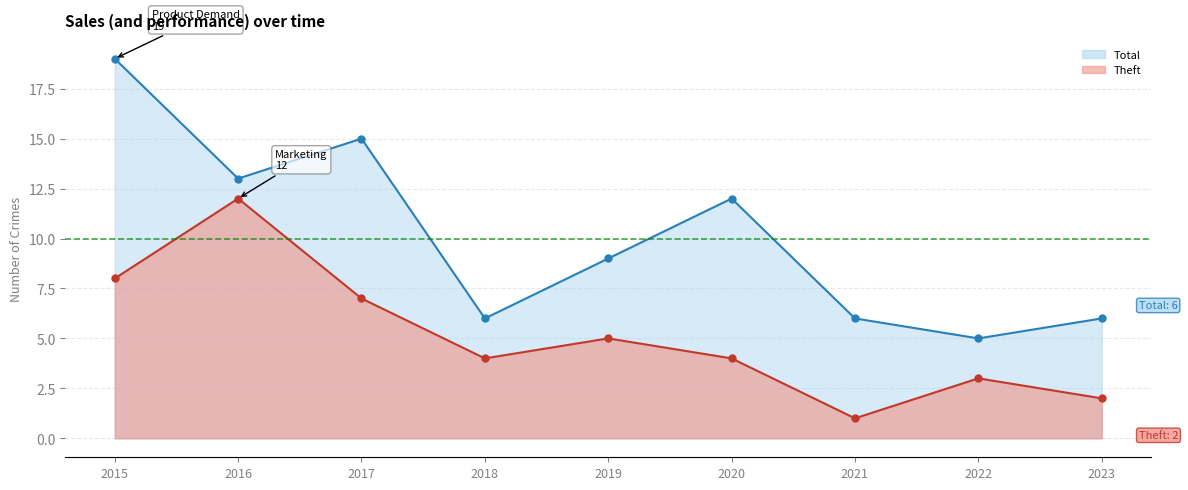

True or false: Theft and Total cross at least once.

False